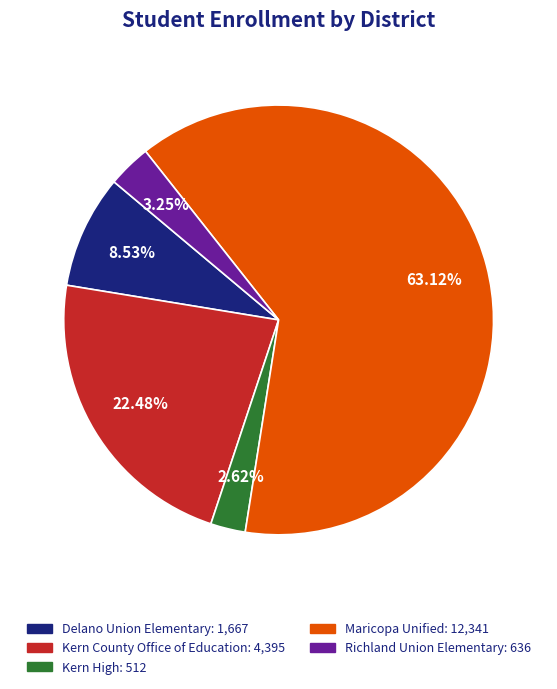

What percentage is the Maricopa Unified slice, to the nearest percent?

63%